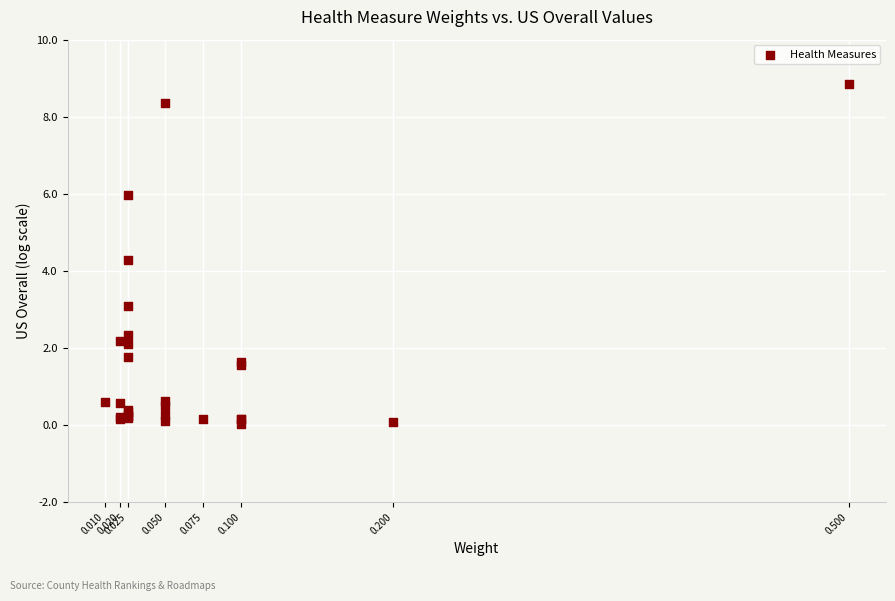

What Y value in the scatter plot is closest to 4?

4.3